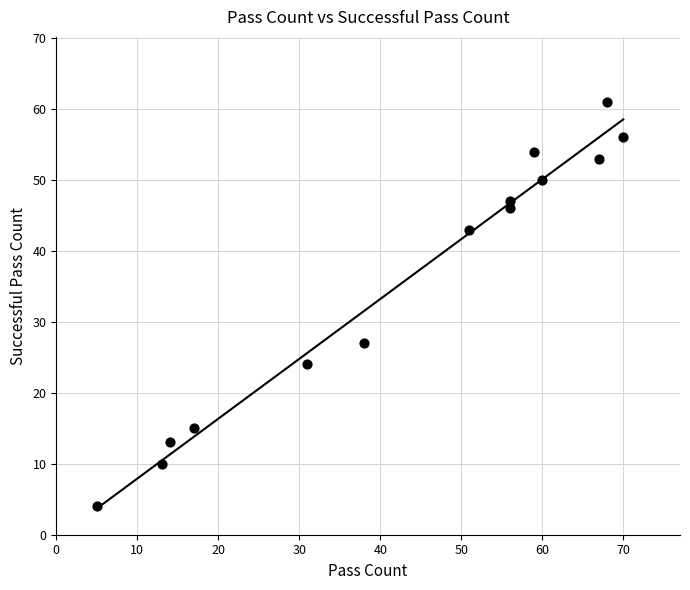

What is the range of Y values (max minus min)?

57